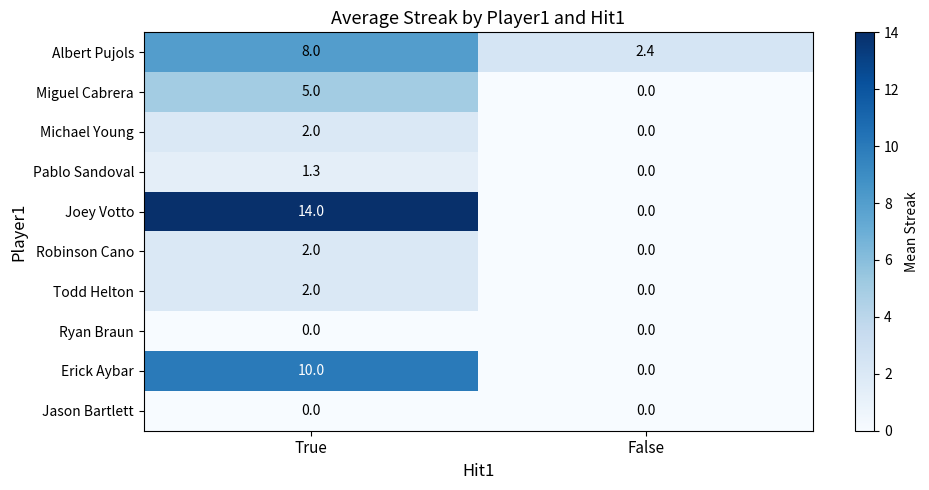

What is the total value across all series at True?

44.3